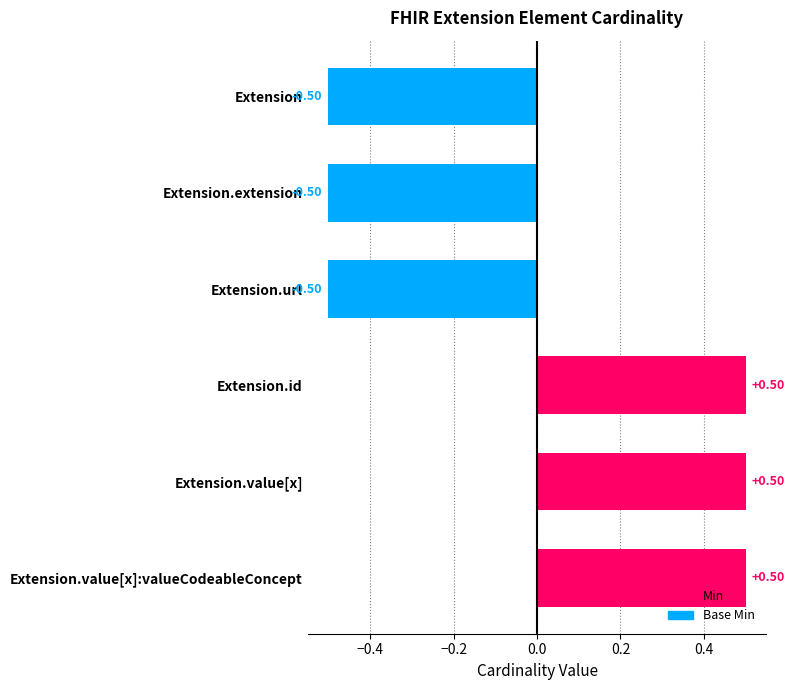

What is the change in value from Extension.value[x]:valueCodeableConcept to Extension.extension?

-1.0